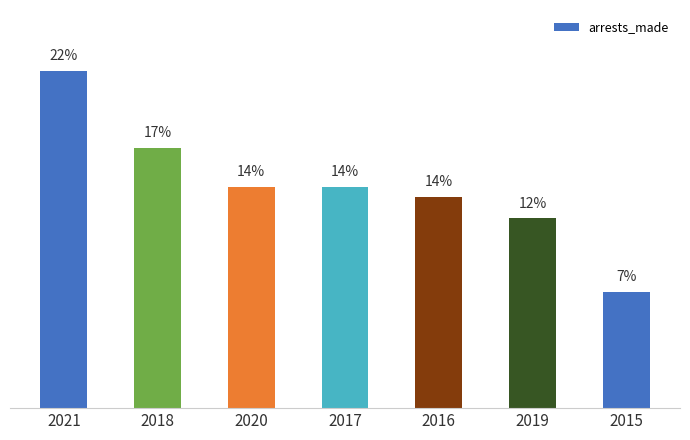

What is the greatest value displayed?

21.7